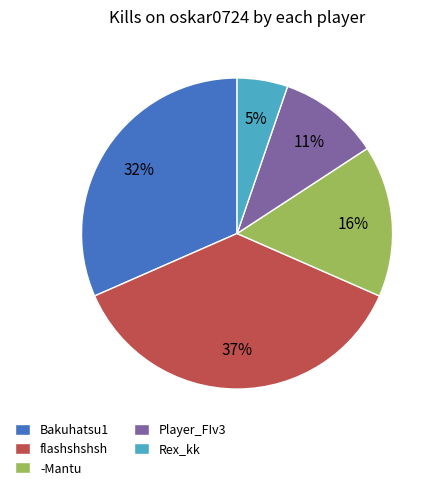

How many segments does this pie chart have?

5